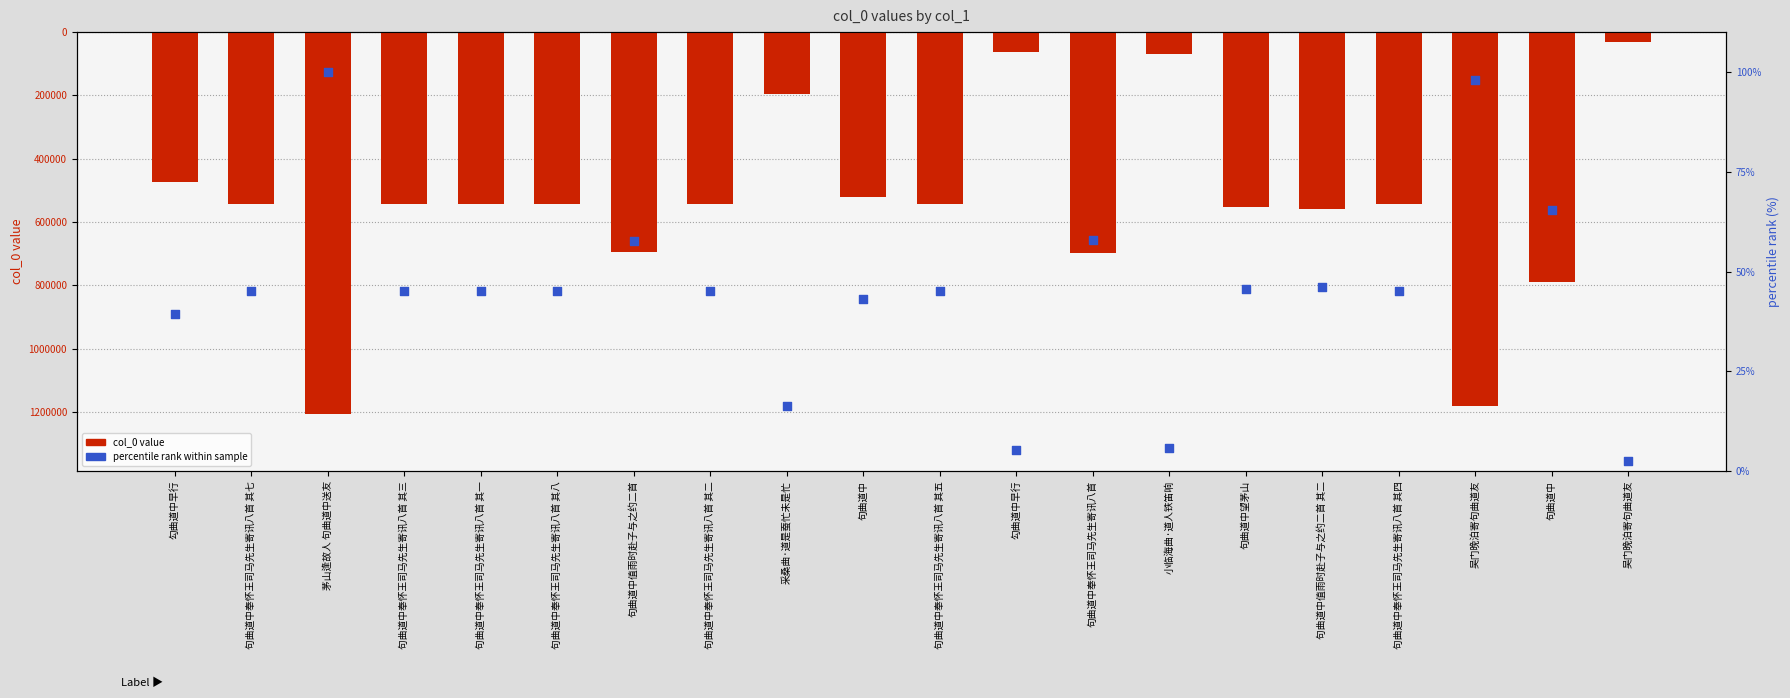

Which series reaches the maximum Y coordinate?

percentile rank within sample